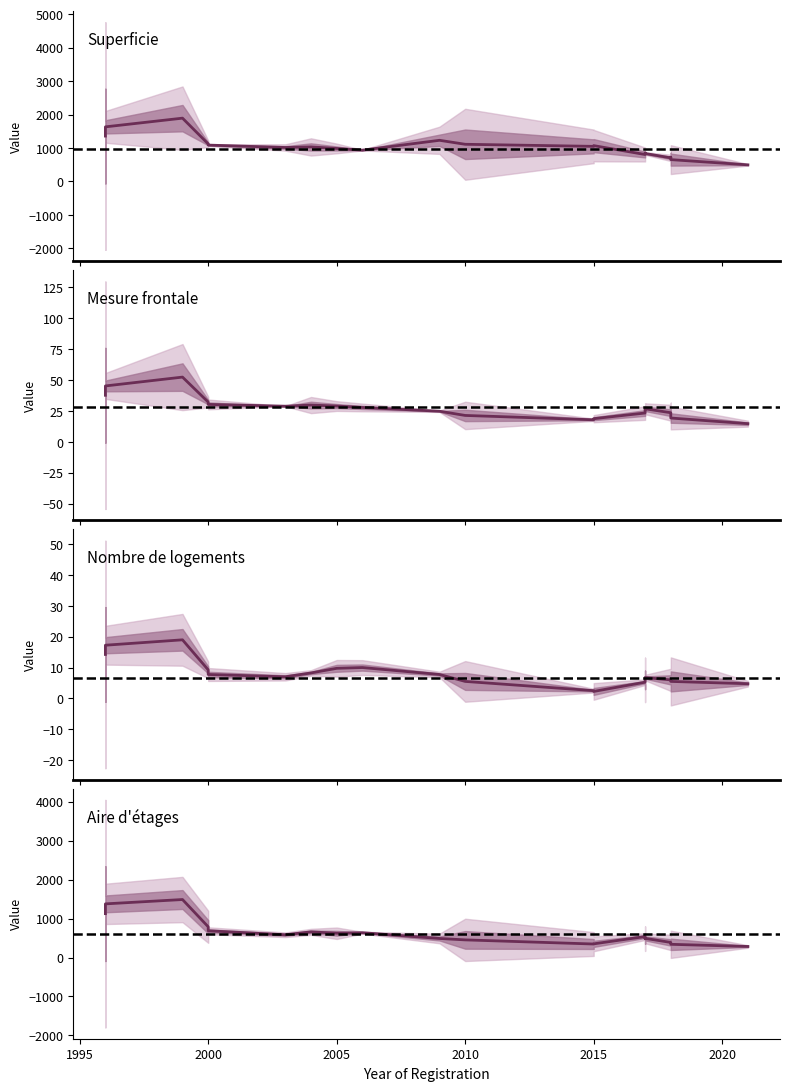

True or false: Nombre de logements and Superficie intersect in this chart.

False